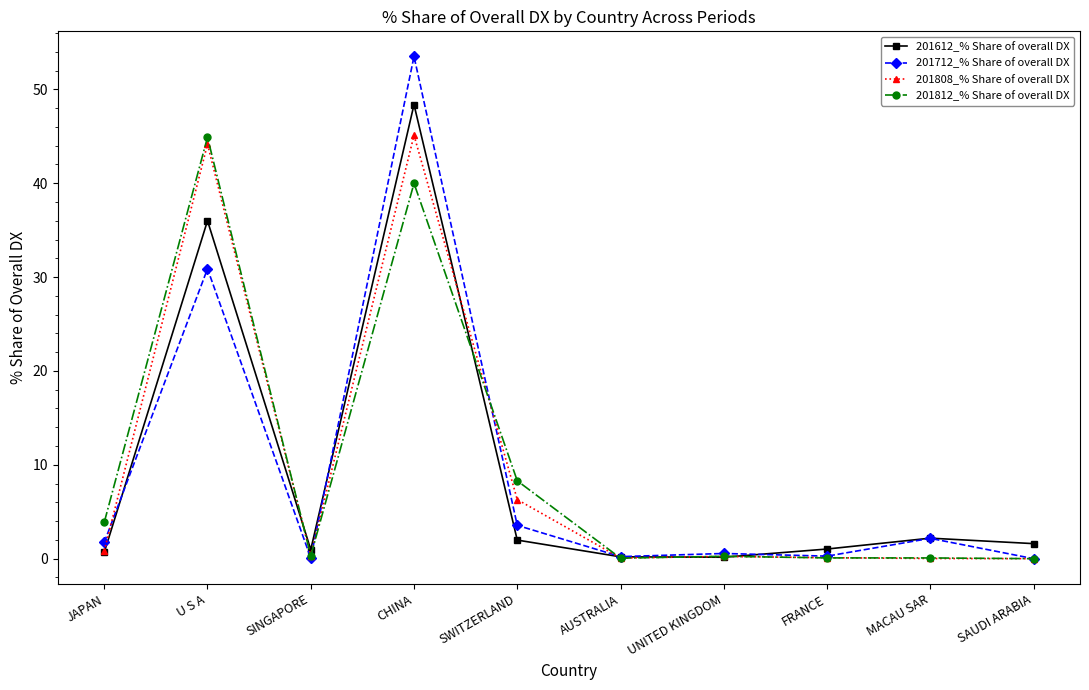

At which category does 201612_% Share of overall DX reach its first local valley?

SINGAPORE